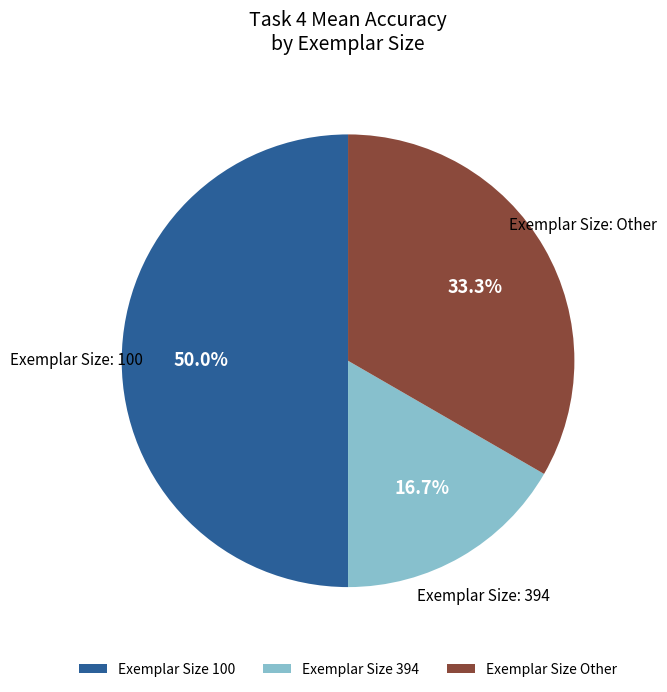

Rank the categories by value from lowest to highest.

Exemplar Size 394, Exemplar Size Other, Exemplar Size 100